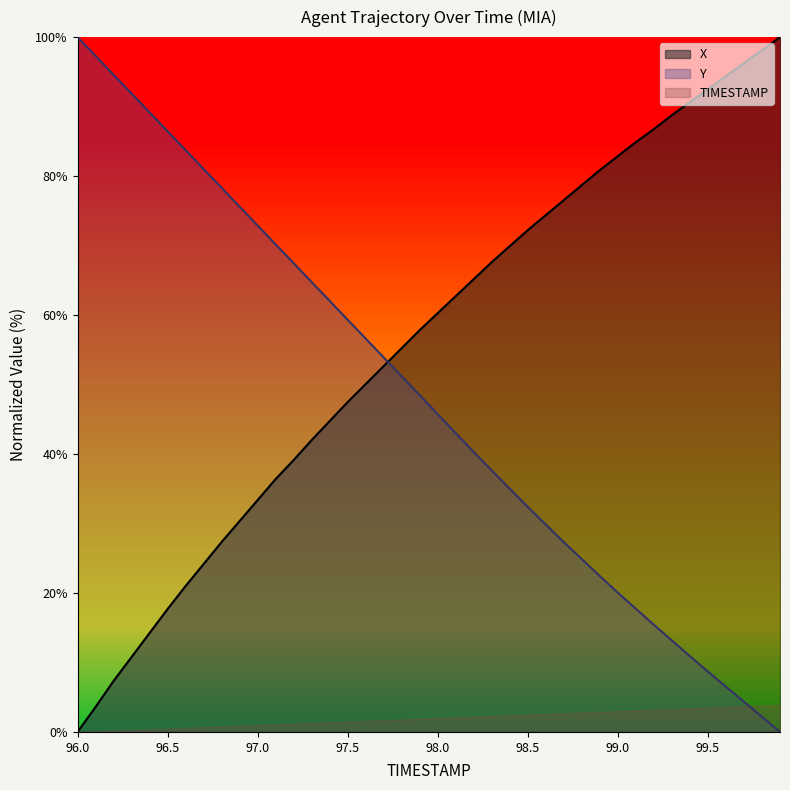

True or false: TIMESTAMP and X cross at least once.

True